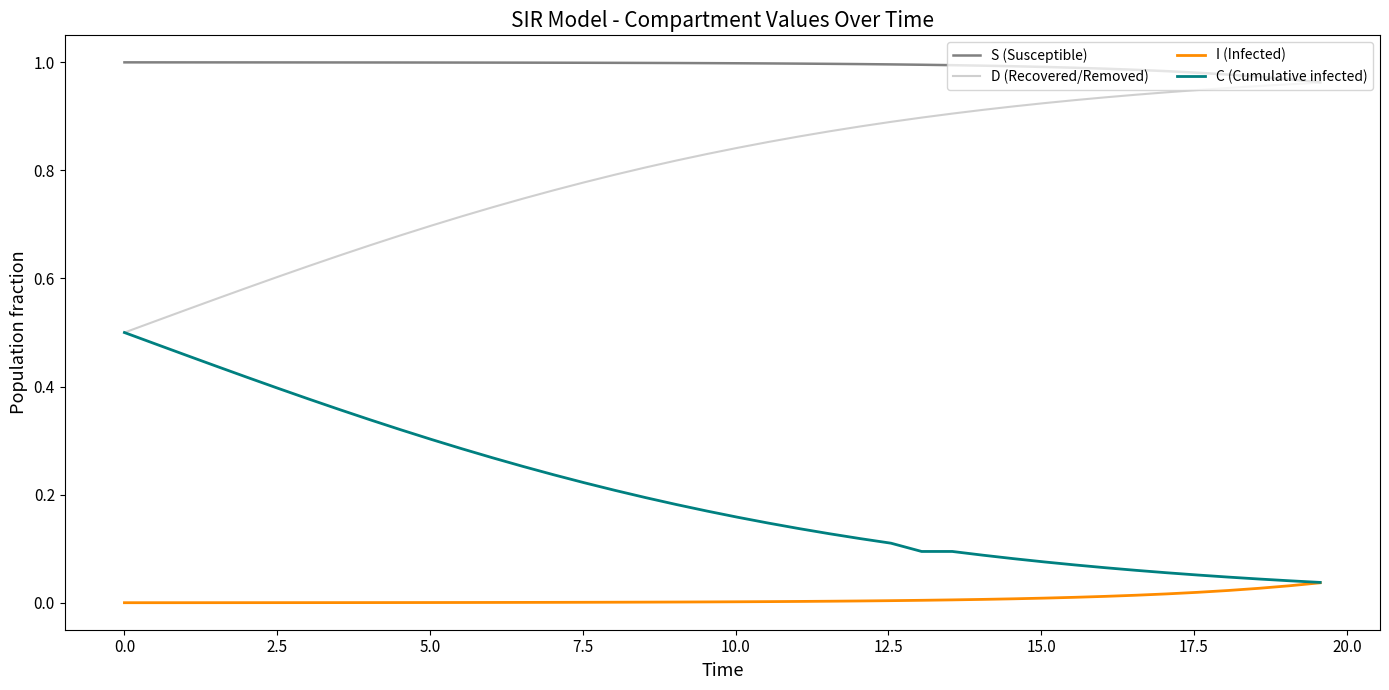

At how many categories does at least one series exceed 0?

40